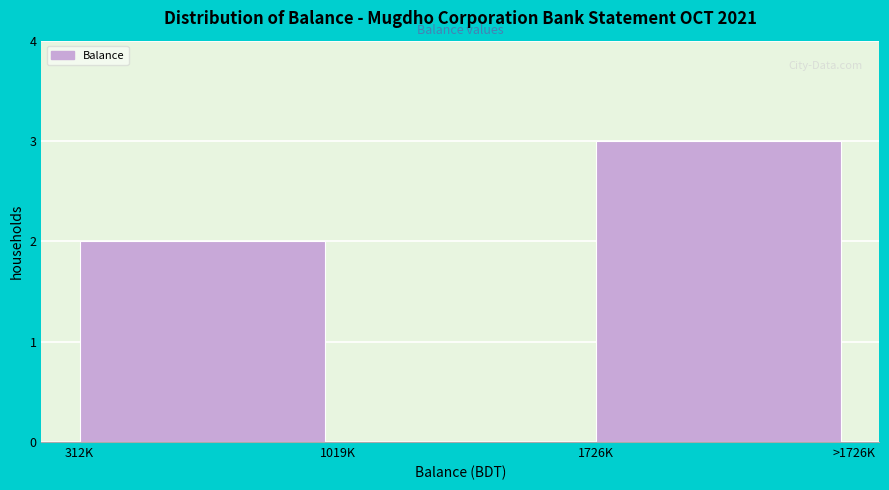

Reading left to right, transcribe all the data shown in this chart.

312K=2	1019K=0	1726K=3